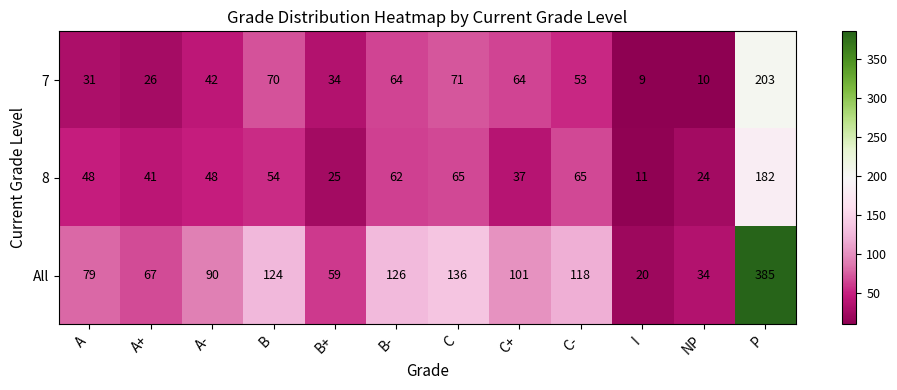

At which label is All closest to 202?

C